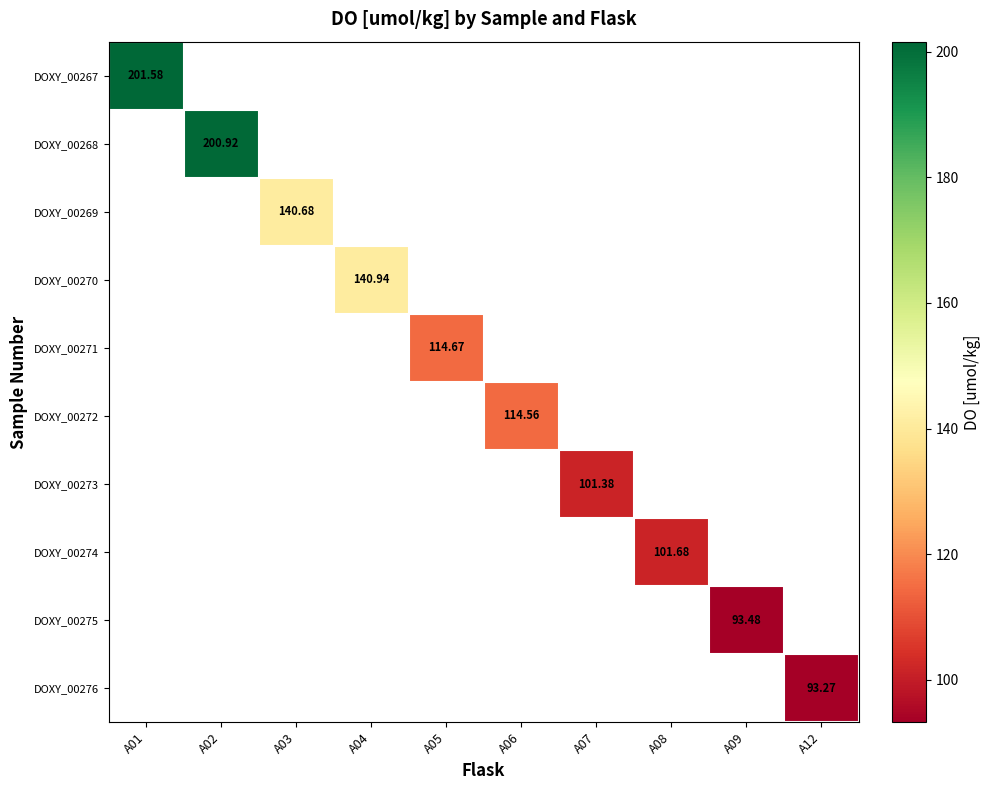

How many distinct data groups are displayed?

10